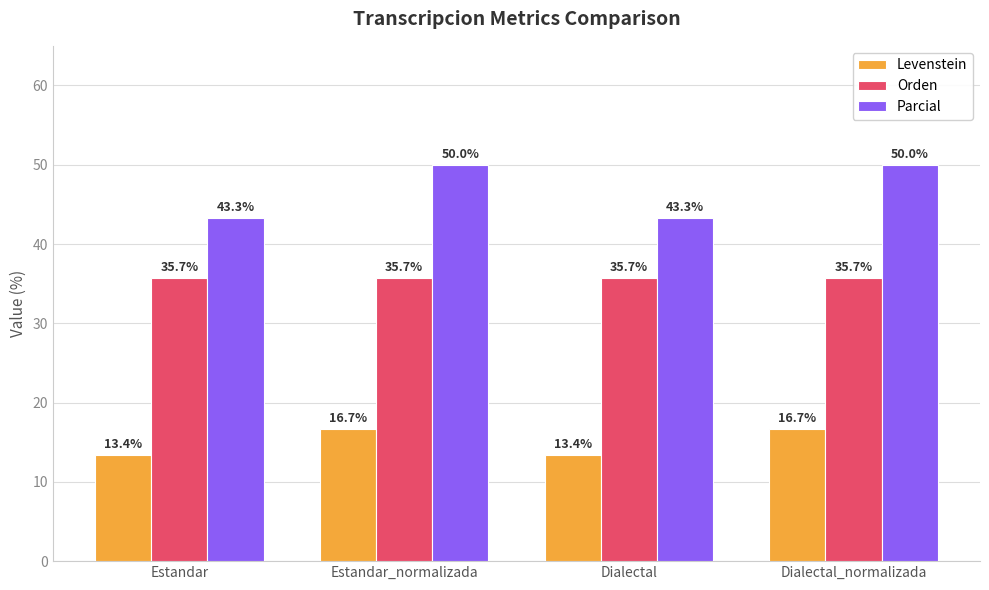

Is the value of Levenstein at Dialectal_normalizada greater than the value of Parcial at Estandar_normalizada?

No